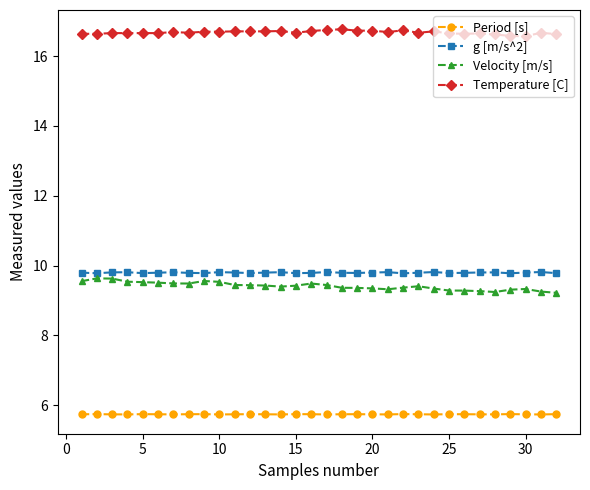

What are all the series names shown in the legend?

Period [s], g [m/s^2], Velocity [m/s], Temperature [C]